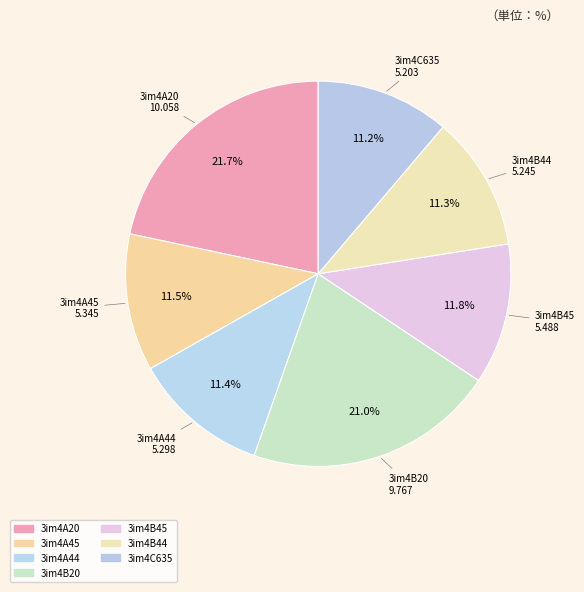

Is it true that 3im4B44 is 1% of the pie?

False